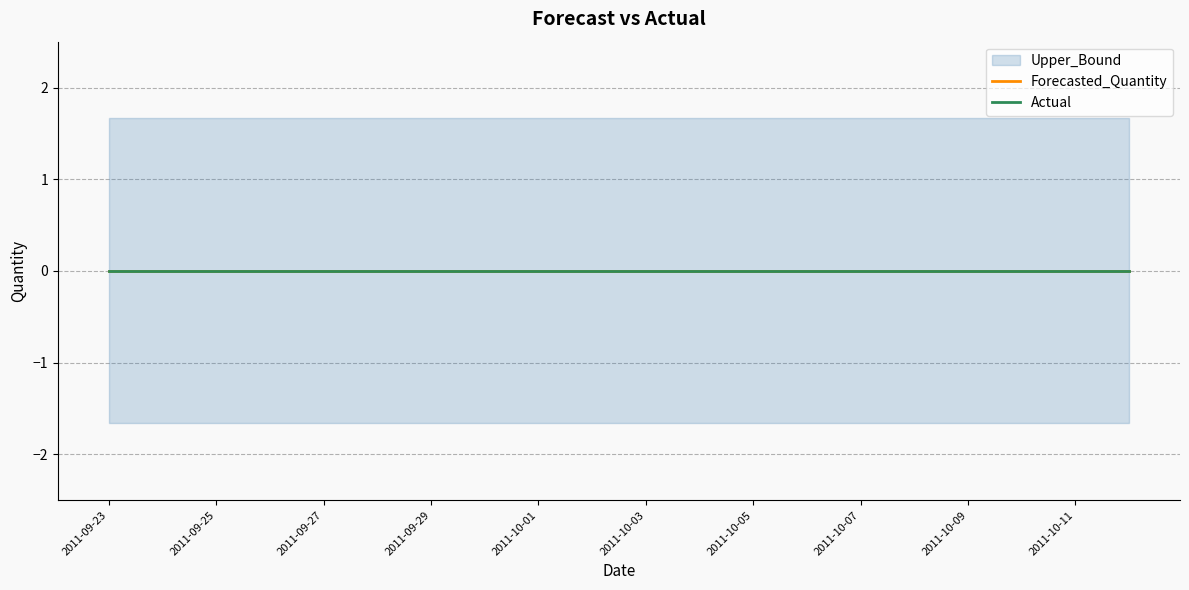

Which has a higher value, 2011-09-30 or 2011-10-08?

2011-09-30